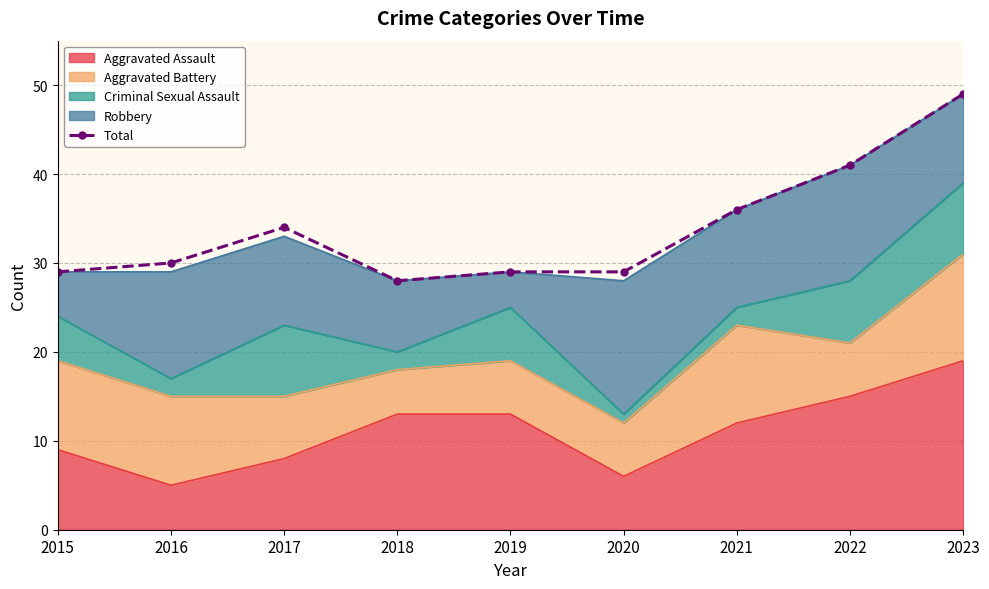

Count the number of categories in the chart.

9